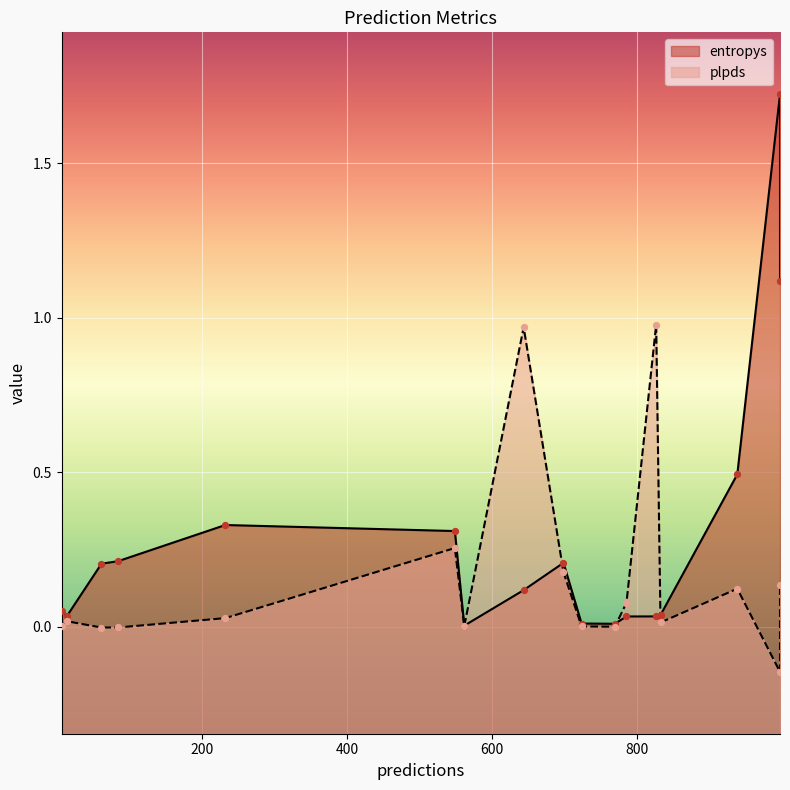

Which series has the widest spread of Y values?

entropys